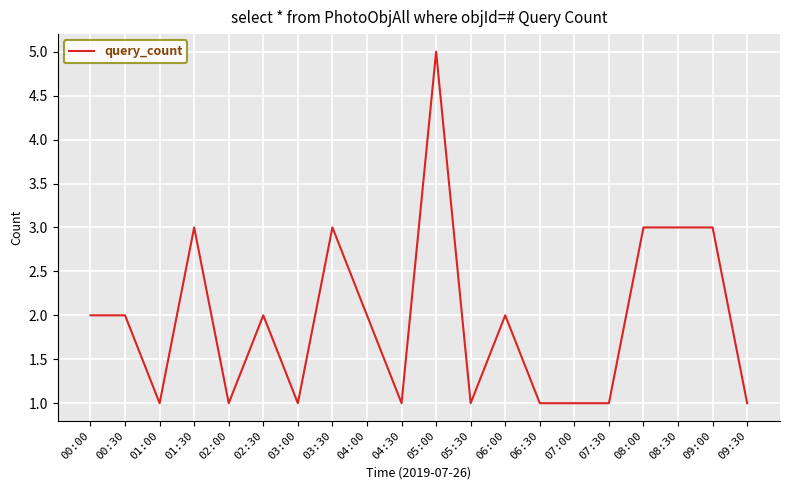

How many values are between 1 and 3?

19